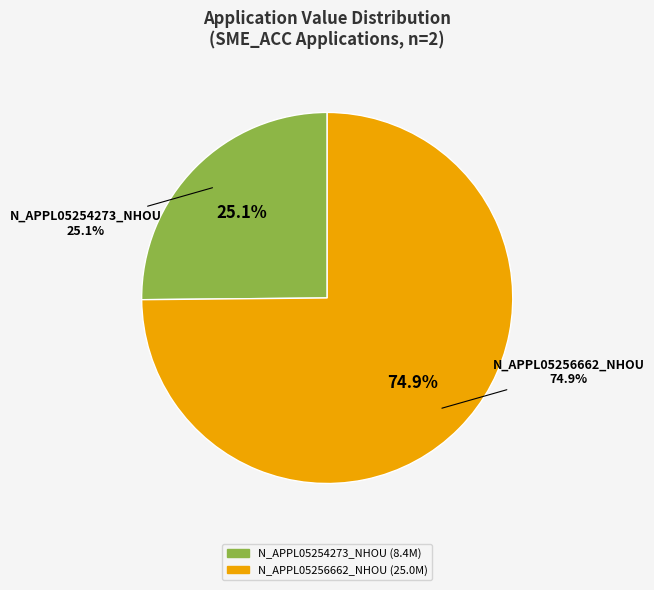

What is the smallest slice in the pie chart?

N_APPL05254273_NHOU